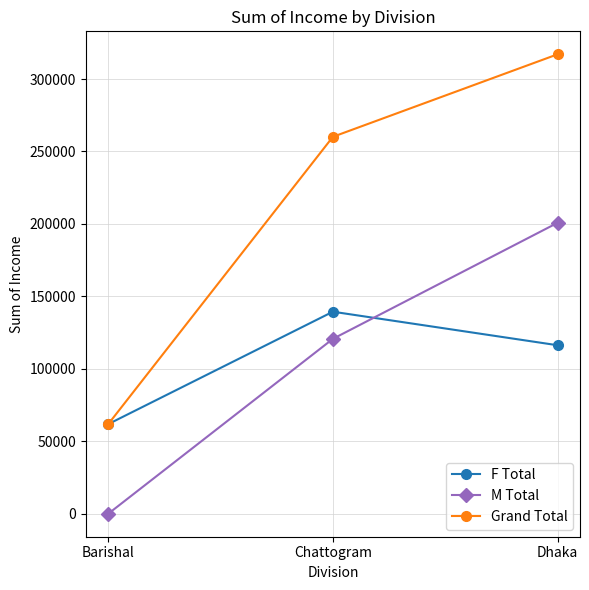

Where does the F Total series first go above 116295?

Chattogram